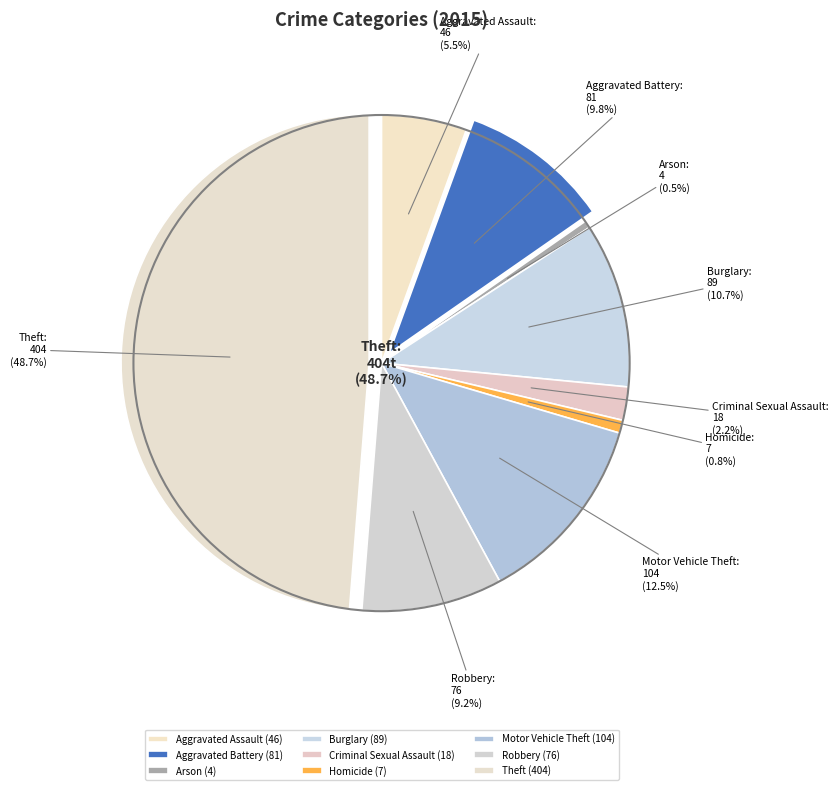

Which category has the smallest portion of the pie?

Arson